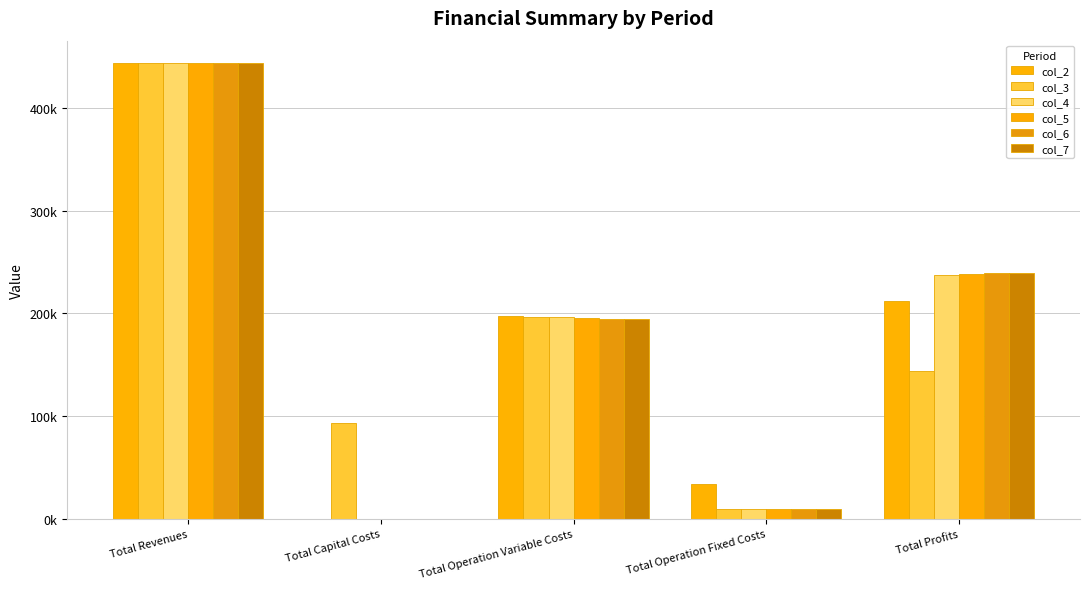

Are the bars horizontal?

No